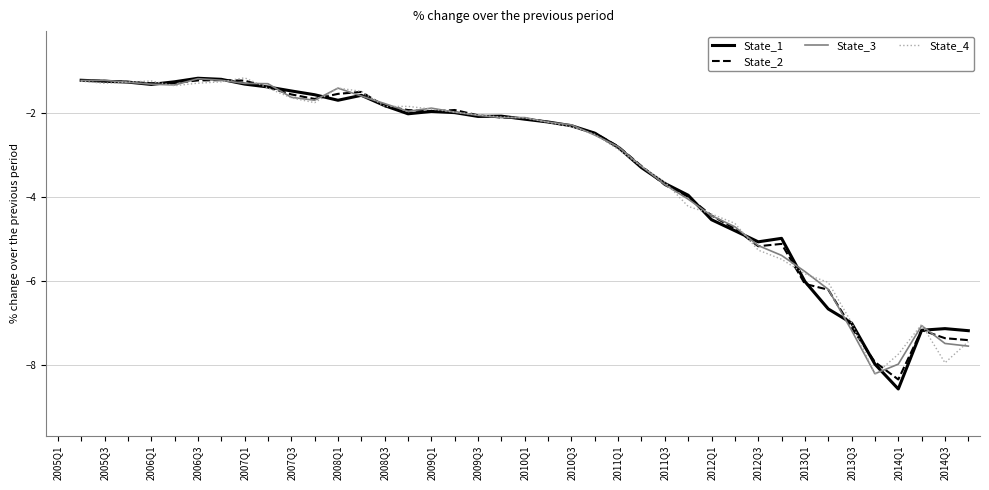

The State_1 series shows -5.1 at 2012Q3. True or false?

True